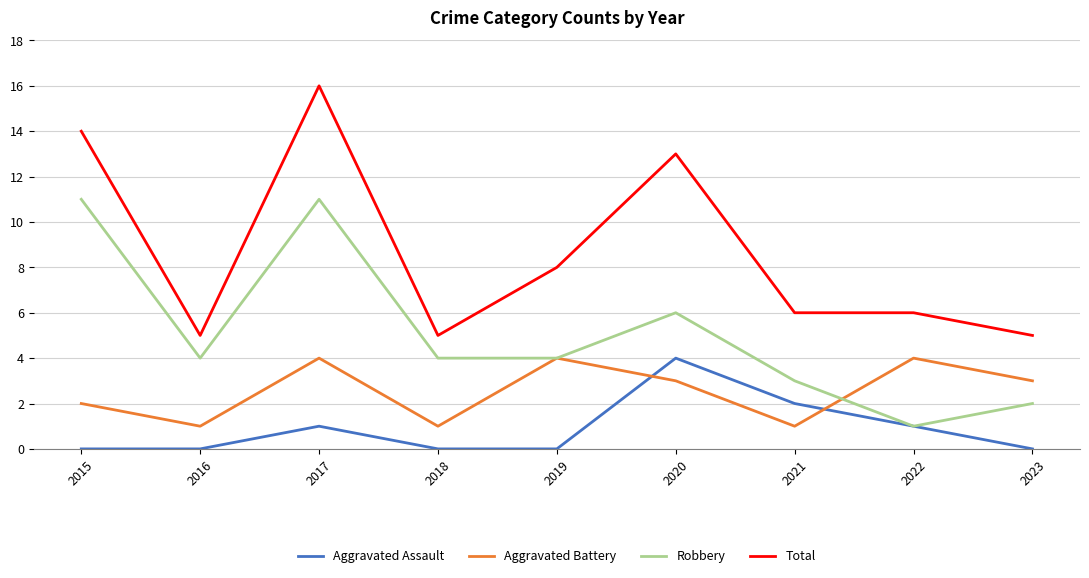

Which series changed the most between 2017 and 2019?

Total